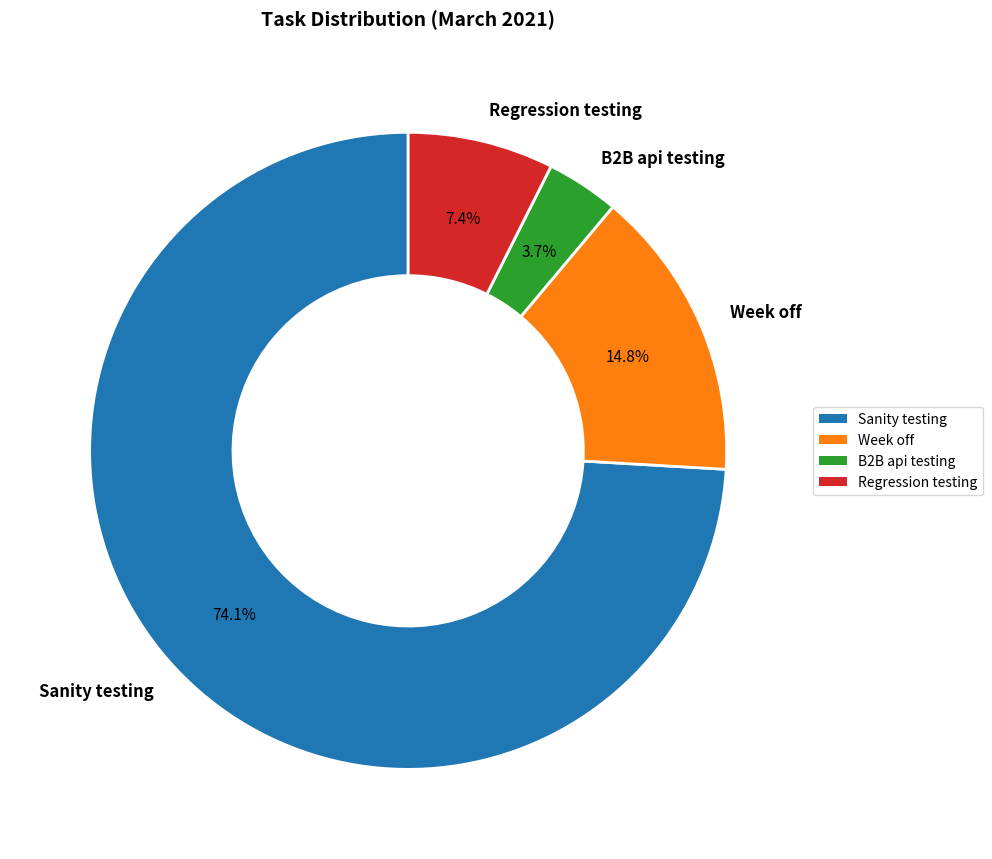

The Regression testing slice represents 7% of the pie. True or false?

True